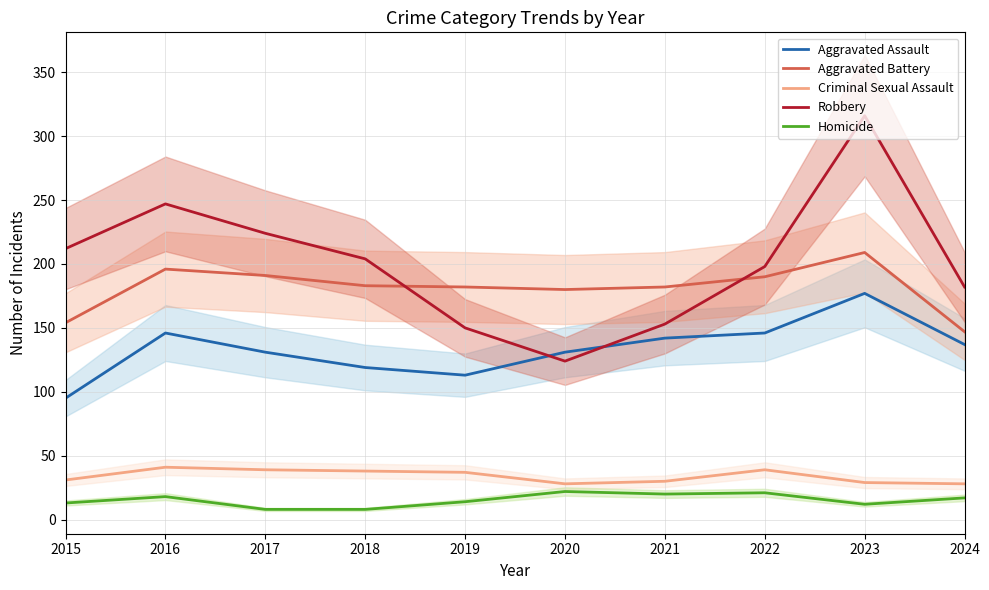

What are all the series names shown in the legend?

Aggravated Assault, Aggravated Battery, Criminal Sexual Assault, Robbery, Homicide